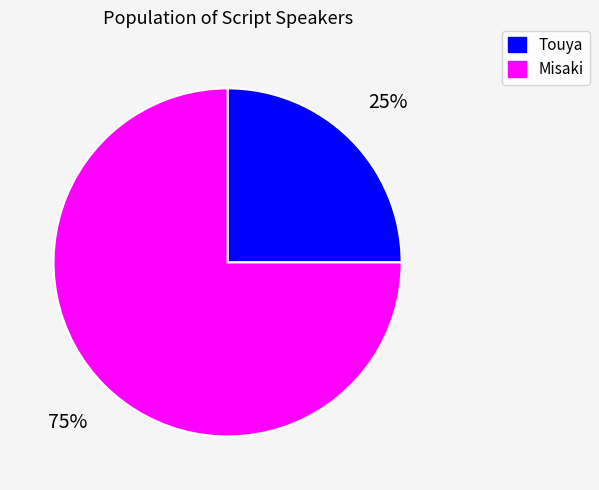

Combined, do Misaki and Touya account for over 50%?

Yes